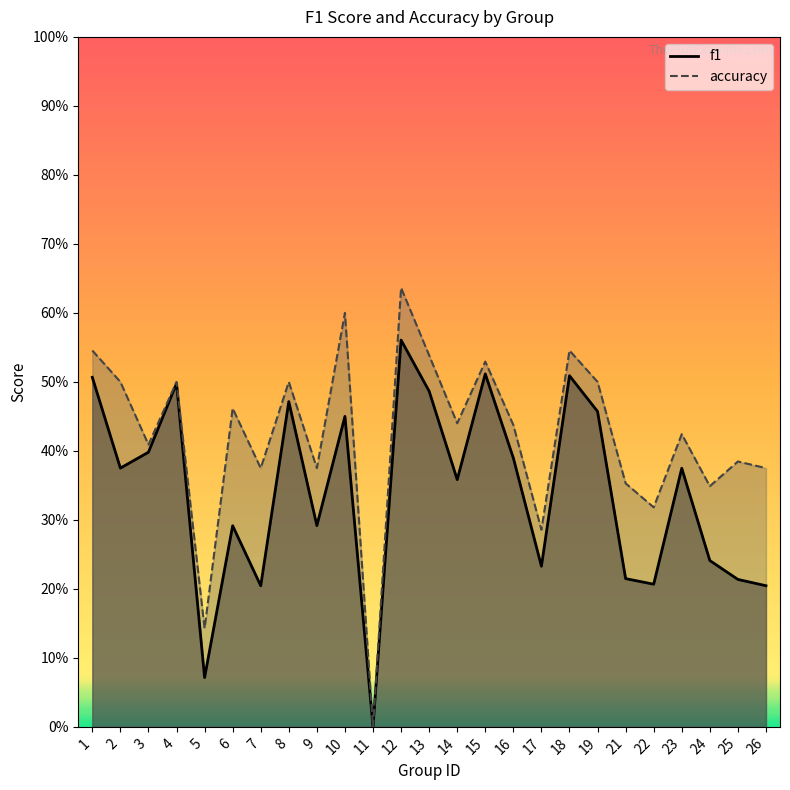

Between 19 and 21, which series saw the biggest shift?

f1